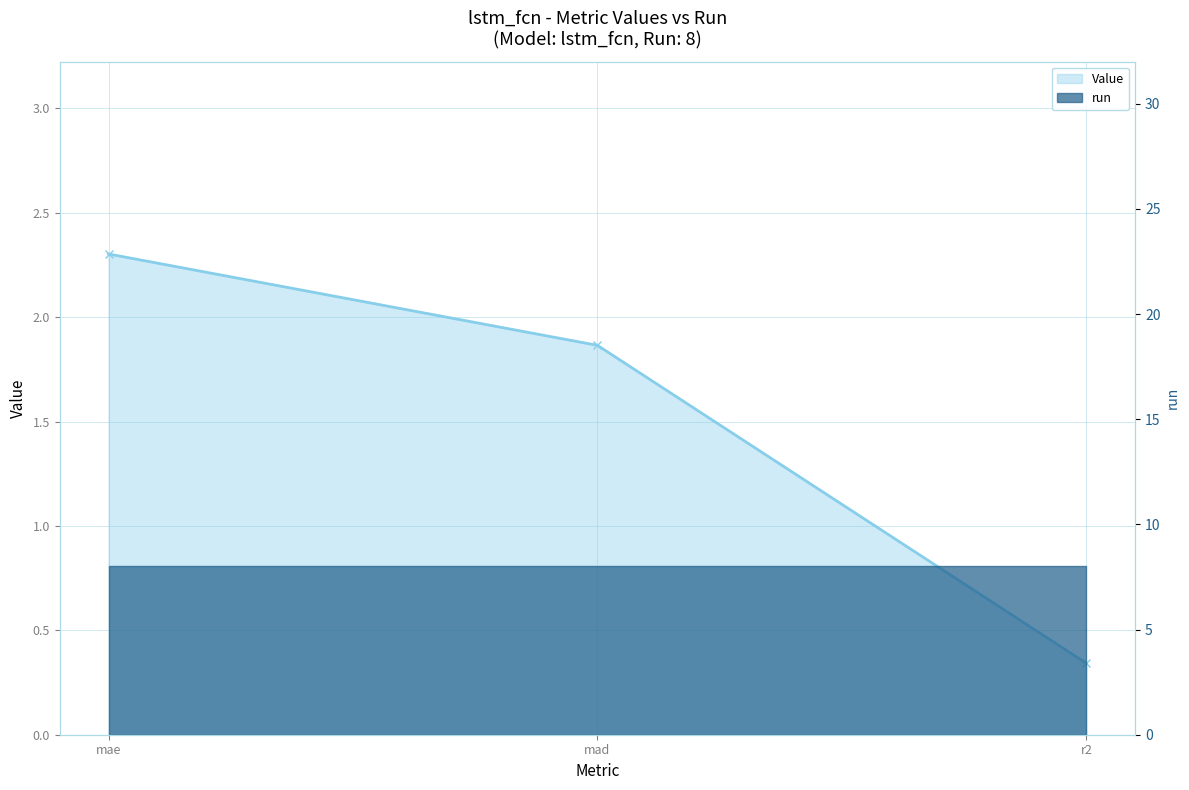

What is the label of the 3rd point from the left?

r2